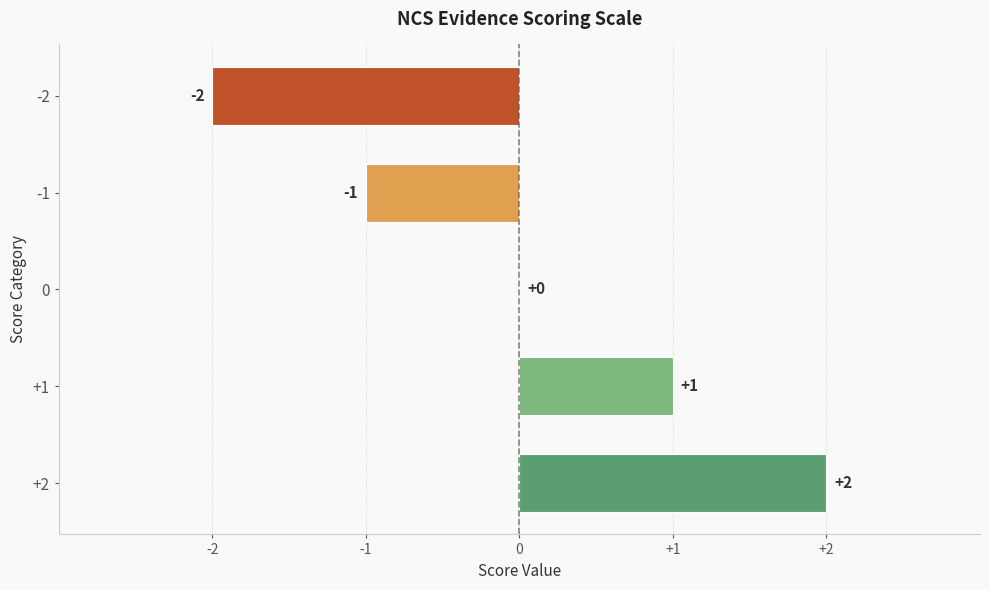

How many series are shown in this chart?

1